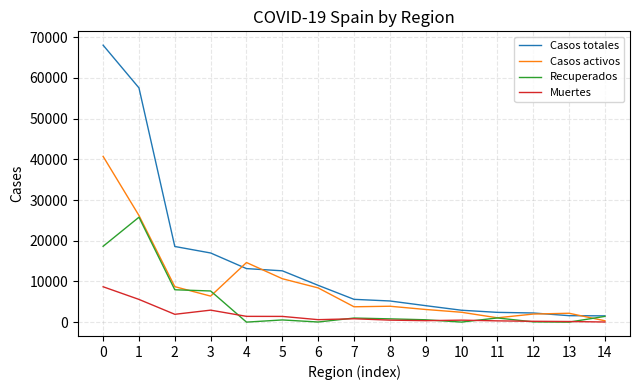

The value of Casos totales at 12 is 2246. True or false?

True